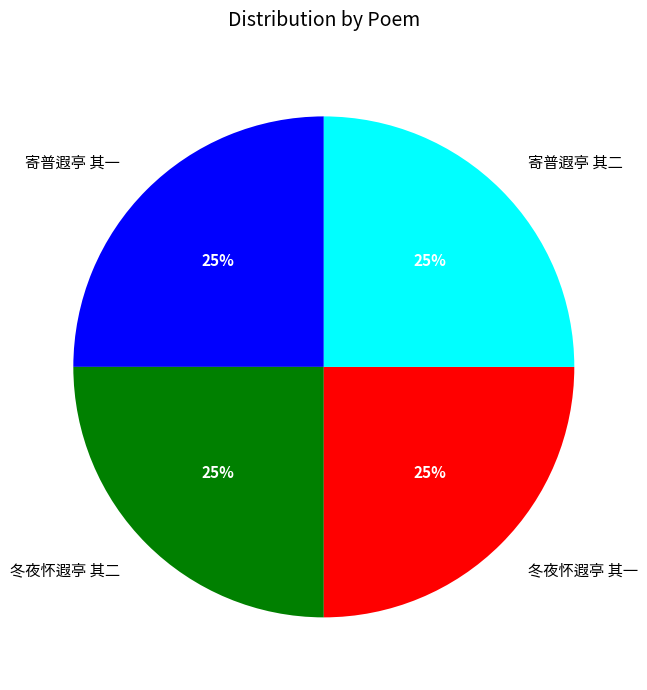

What is the ratio of the value at 寄普遐亭 其二 to the value at 冬夜怀遐亭 其二?

1.0